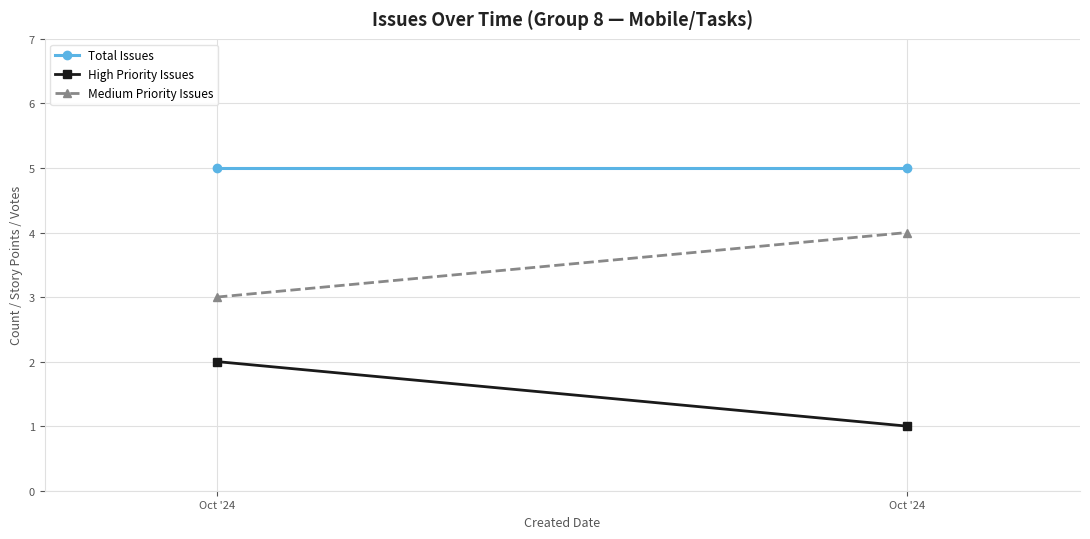

Between Oct '24 and Oct '24, which series saw the biggest shift?

High Priority Issues